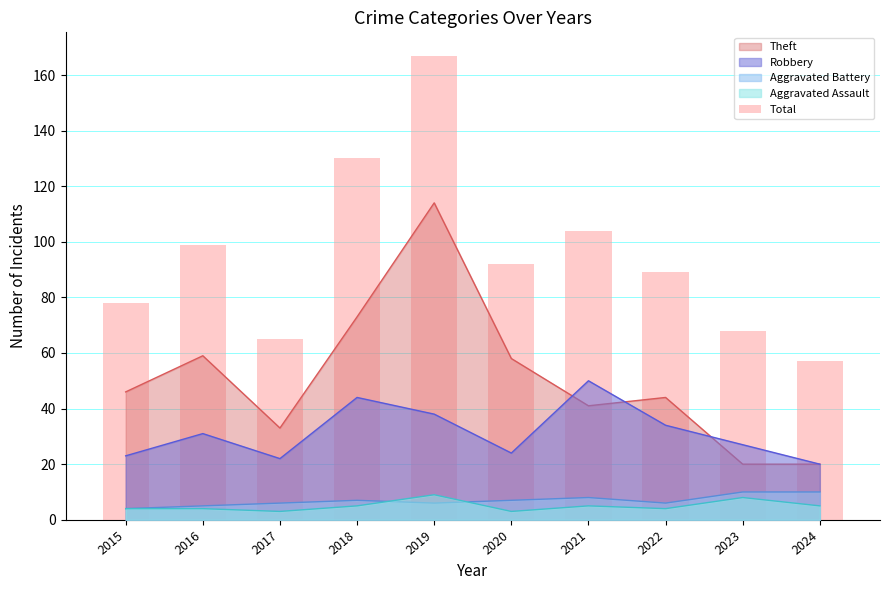

What is the ratio of the value at 2022 to the value at 2019?

0.5